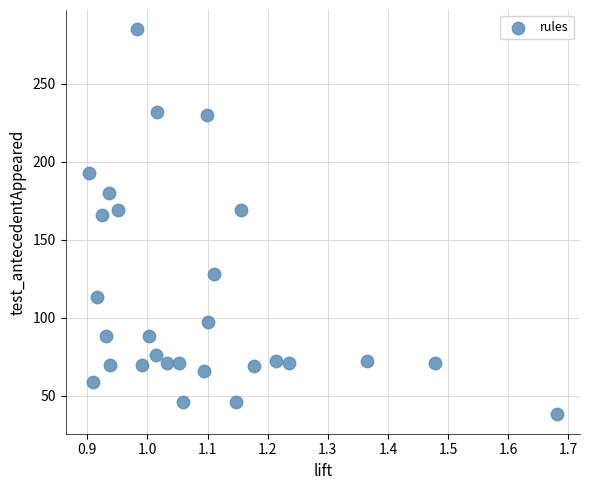

What Y value in the scatter plot is closest to 161?

166